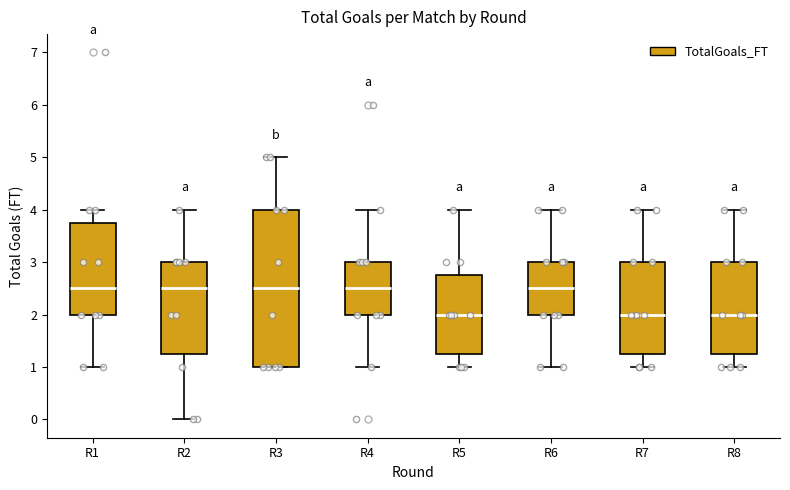

Reading left to right, transcribe this box plot: for each box, give where its median line is, the range the box spans, and where its two whiskers end, as read against the y-axis. The values are not printed on the chart, so give them approximately, as read against the axis.

R1: median 2.5, box 2.0 to 3.8, whiskers 1.0 to 4.0
R2: median 2.5, box 1.3 to 3.0, whiskers 0.0 to 4.0
R3: median 2.5, box 1.0 to 4.0, whiskers 1.0 to 5.0
R4: median 2.5, box 2.0 to 3.0, whiskers 1.0 to 4.0
R5: median 2.0, box 1.3 to 2.8, whiskers 1.0 to 4.0
R6: median 2.5, box 2.0 to 3.0, whiskers 1.0 to 4.0
R7: median 2.0, box 1.3 to 3.0, whiskers 1.0 to 4.0
R8: median 2.0, box 1.3 to 3.0, whiskers 1.0 to 4.0